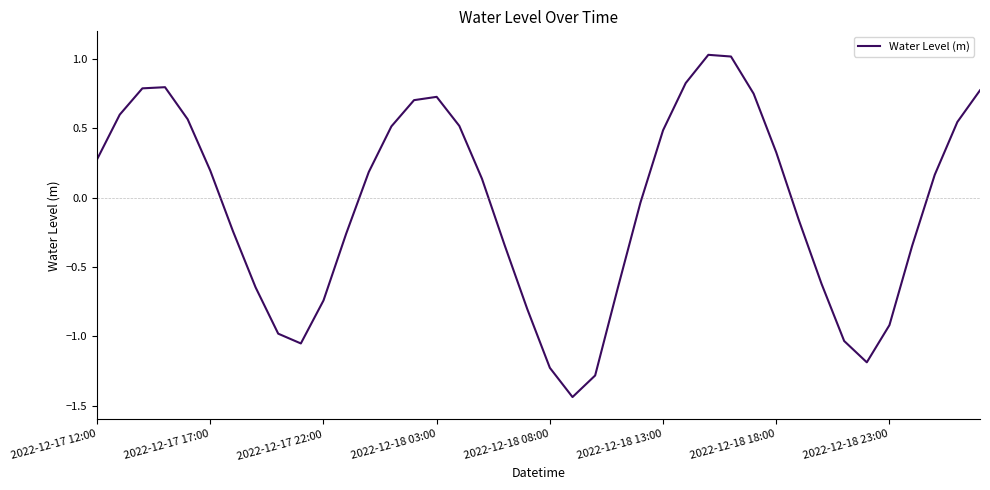

True or false: there are more than 0 points higher than both neighbors.

True